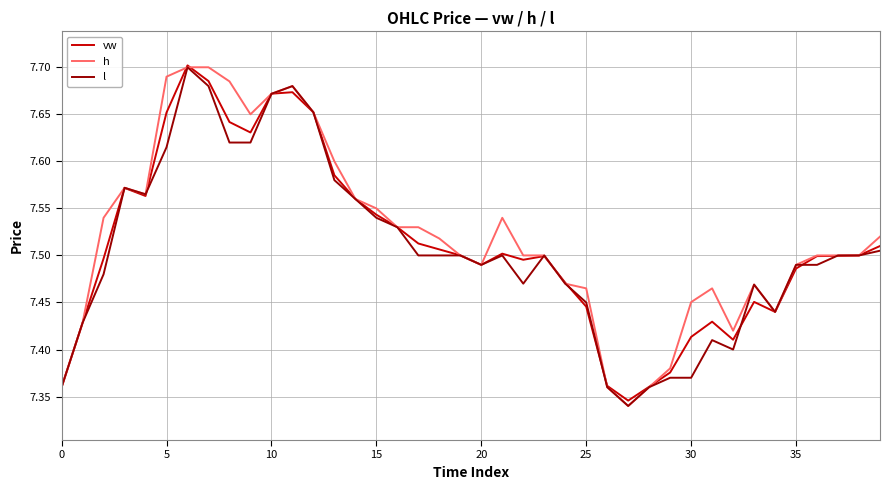

In h, how many points are higher than both neighbors (excluding endpoints)?

5